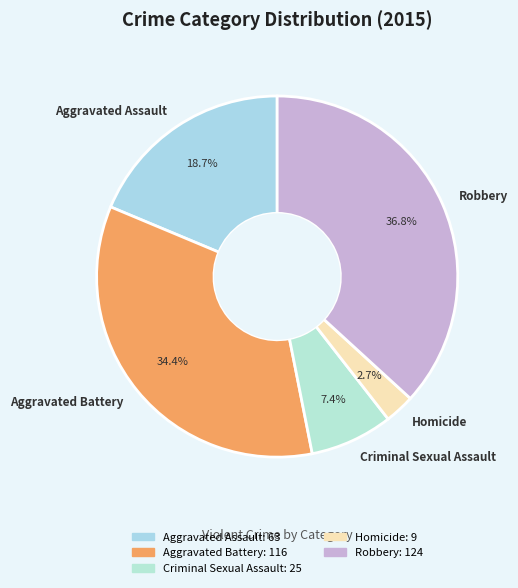

How much of the chart is everything except Aggravated Battery?

65.6%